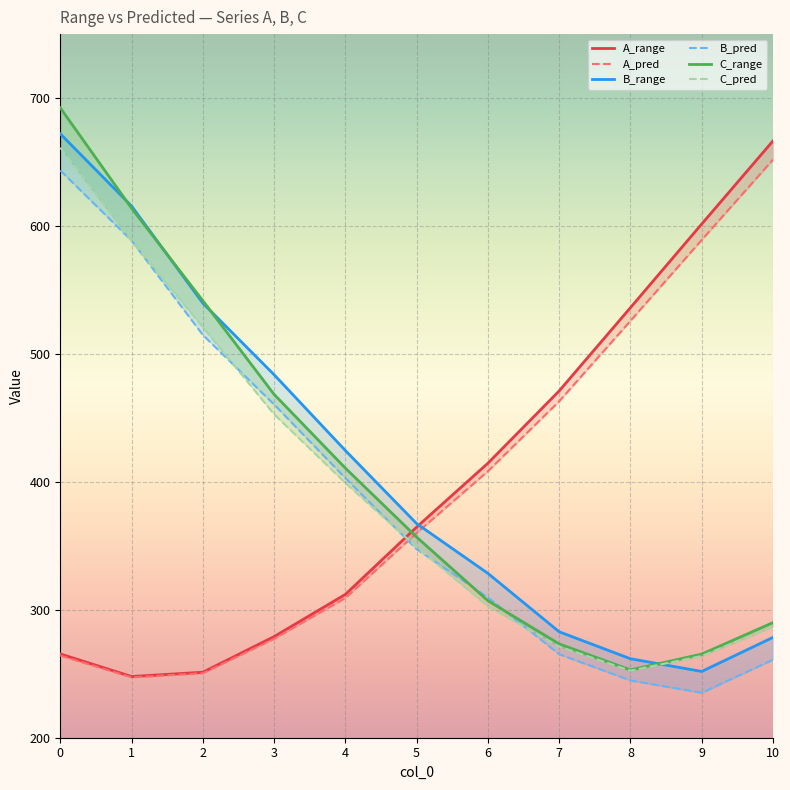

What is the highest value of the A_range series?

666.5